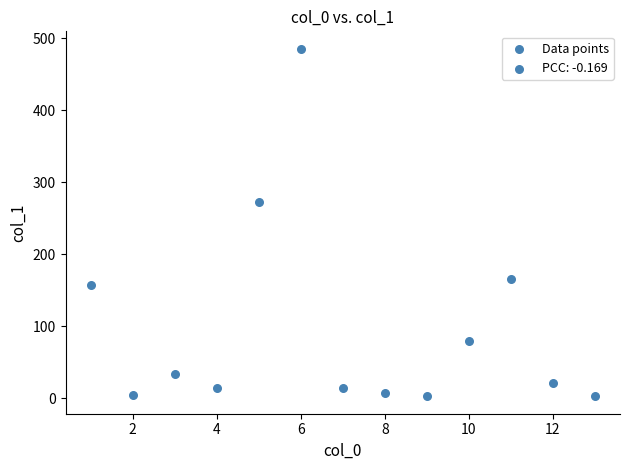

What Y value in the scatter plot is closest to 244?

272.7